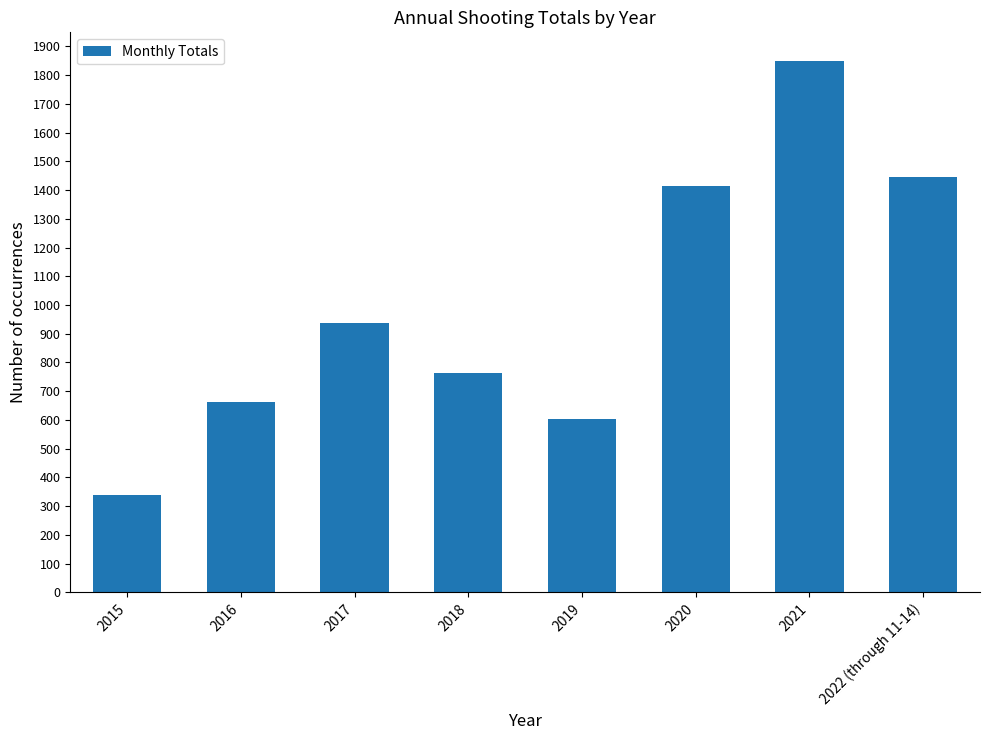

What is the change in value from 2016 to 2019?

-60